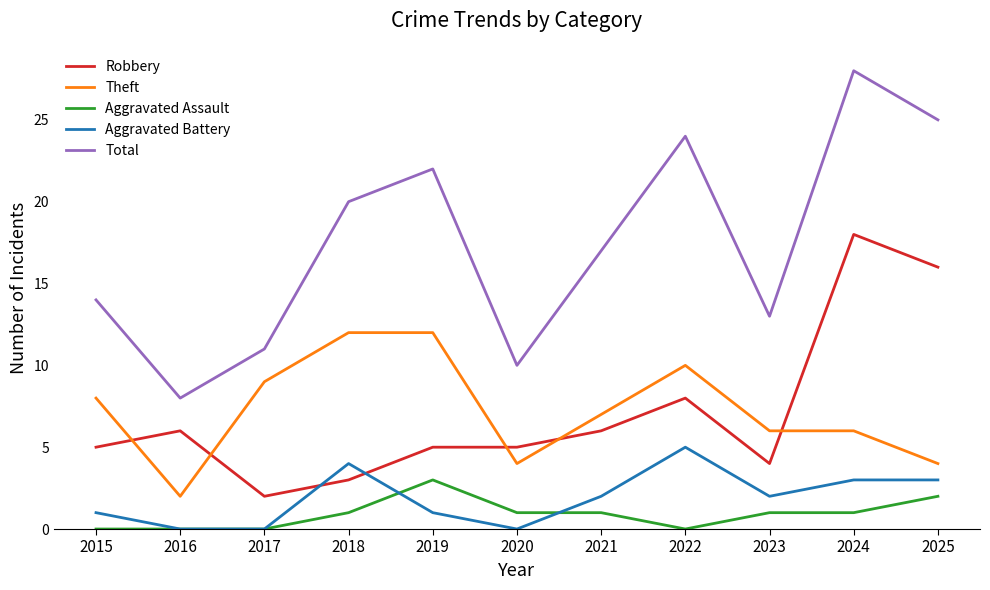

The Theft series shows 3 at 2015. True or false?

False